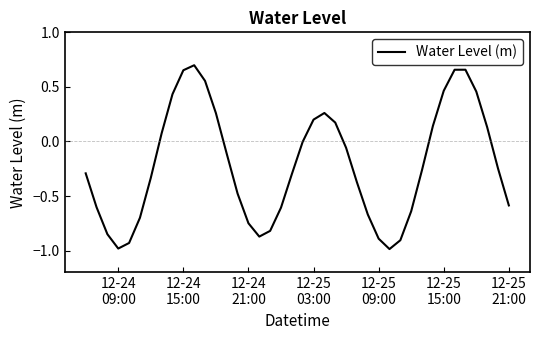

What is the smallest value displayed?

-1.0